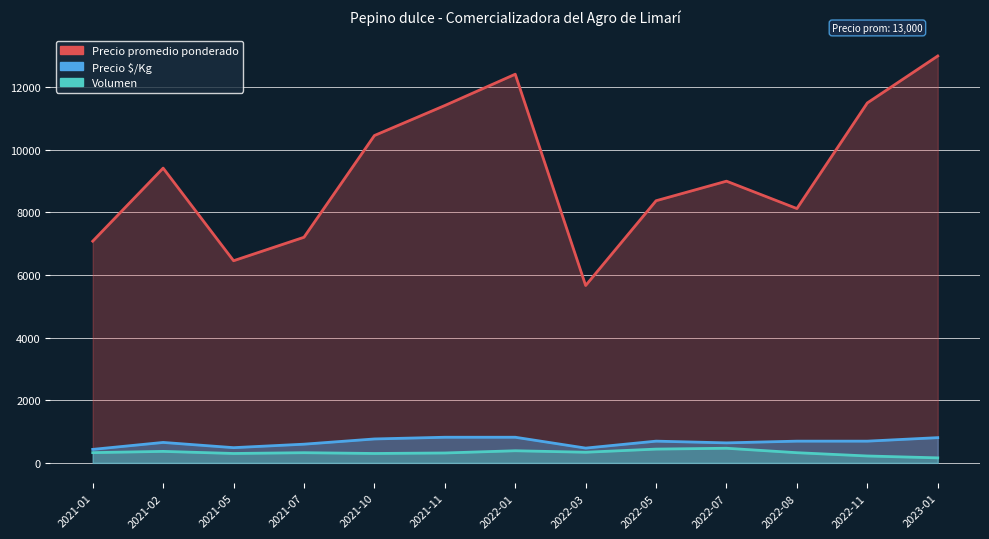

Reading left to right, extract all data points from this chart.

Precio promedio ponderado: 7083	9417	6458	7208	10458	11417	12417	5667	8375	9000	8125	11500	13000
Precio $/Kg: 431	653	486	597	764	819	819	472	694	639	694	694	806
Volumen: 327	367	300	325	300	316	387	340	440	467	325	220	160